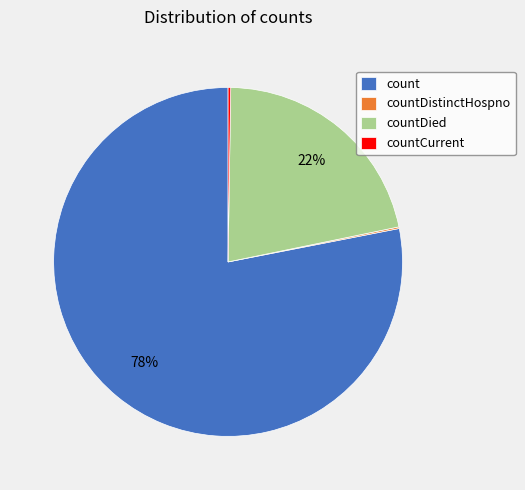

To the nearest percent, what is the average slice percentage?

25%